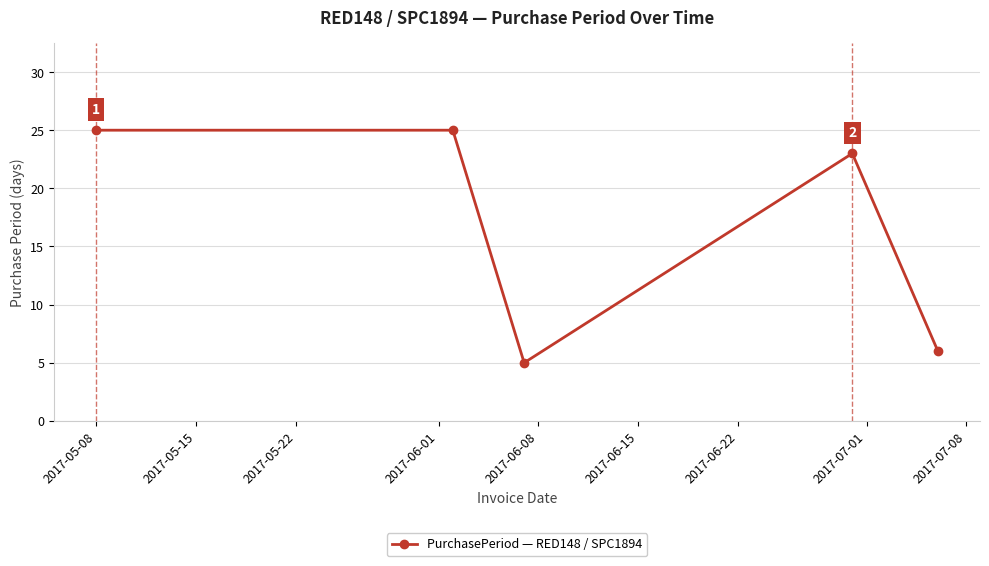

Does the chart display data point markers on the line(s)?

Yes